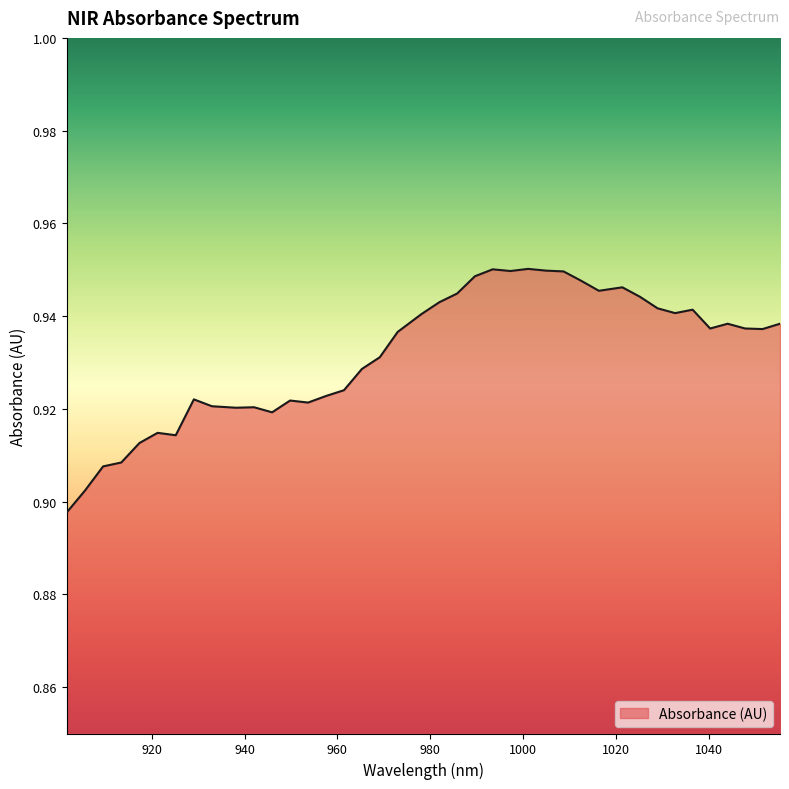

How many values are between 0 and 1?

40